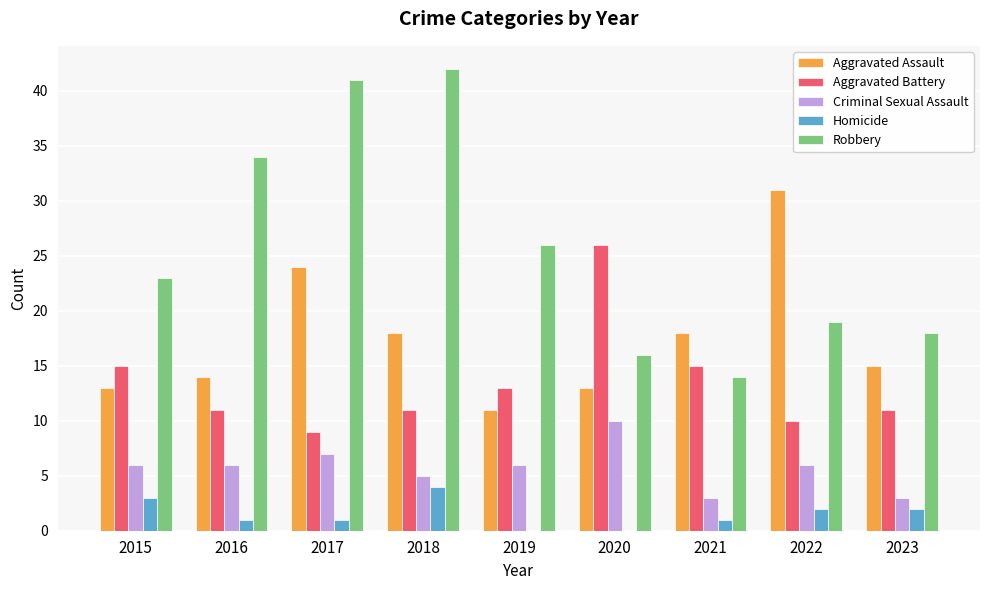

True or false: Aggravated Battery has a value of 15 at 2021.

True